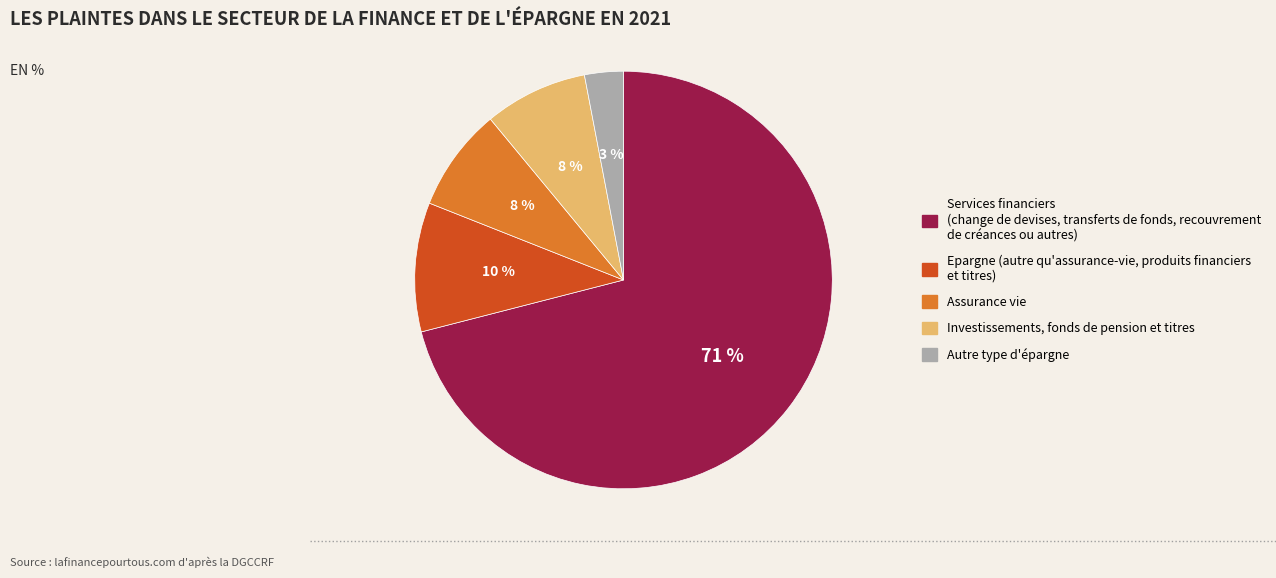

Is there a majority slice in this chart?

Yes